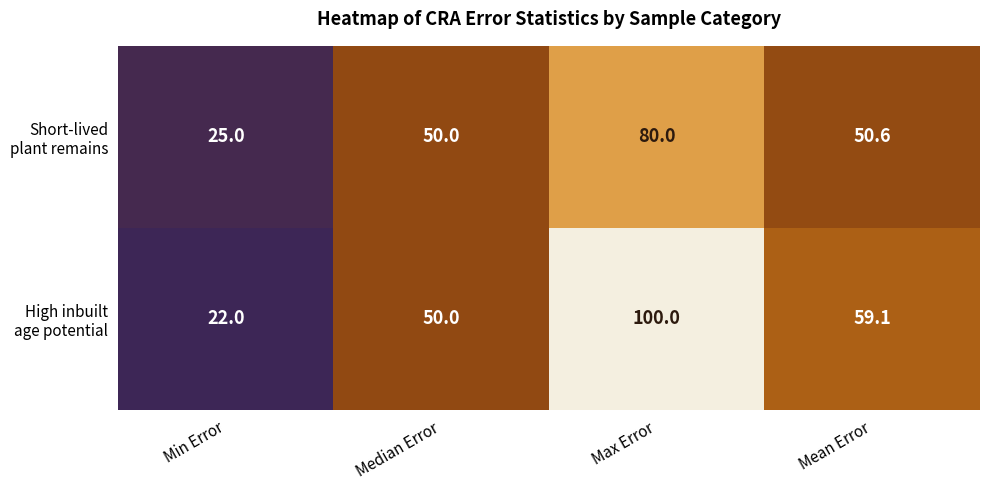

What is the minimum value shown in the chart?

22.0